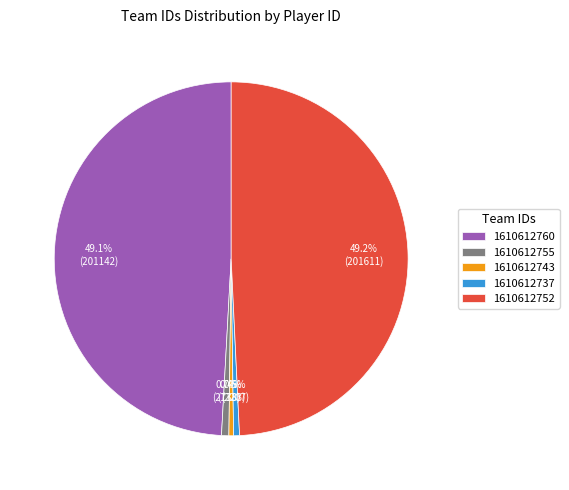

Is there any slice that represents more than half of the pie?

No